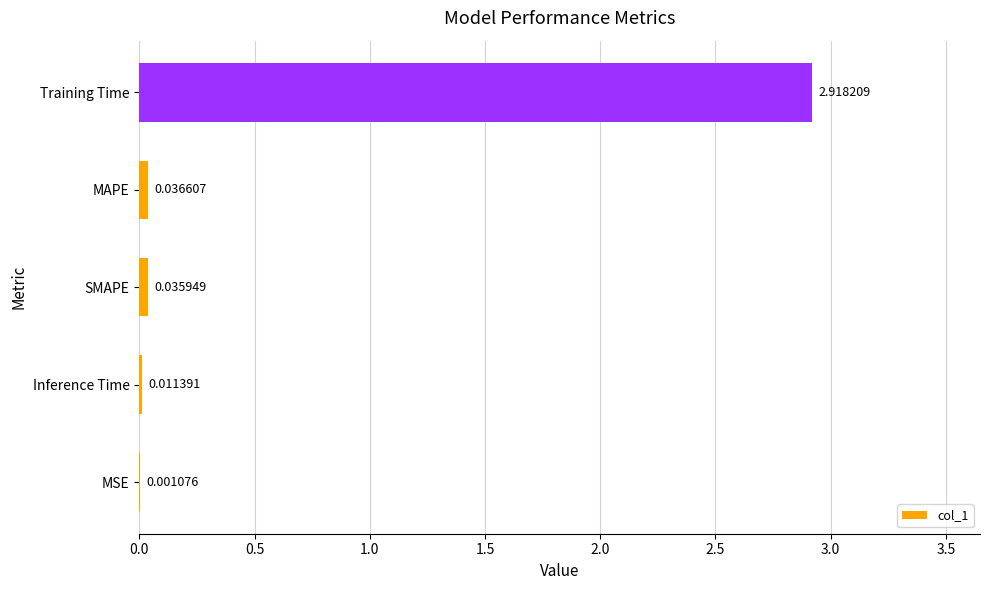

Does the chart contain stacked bars?

No